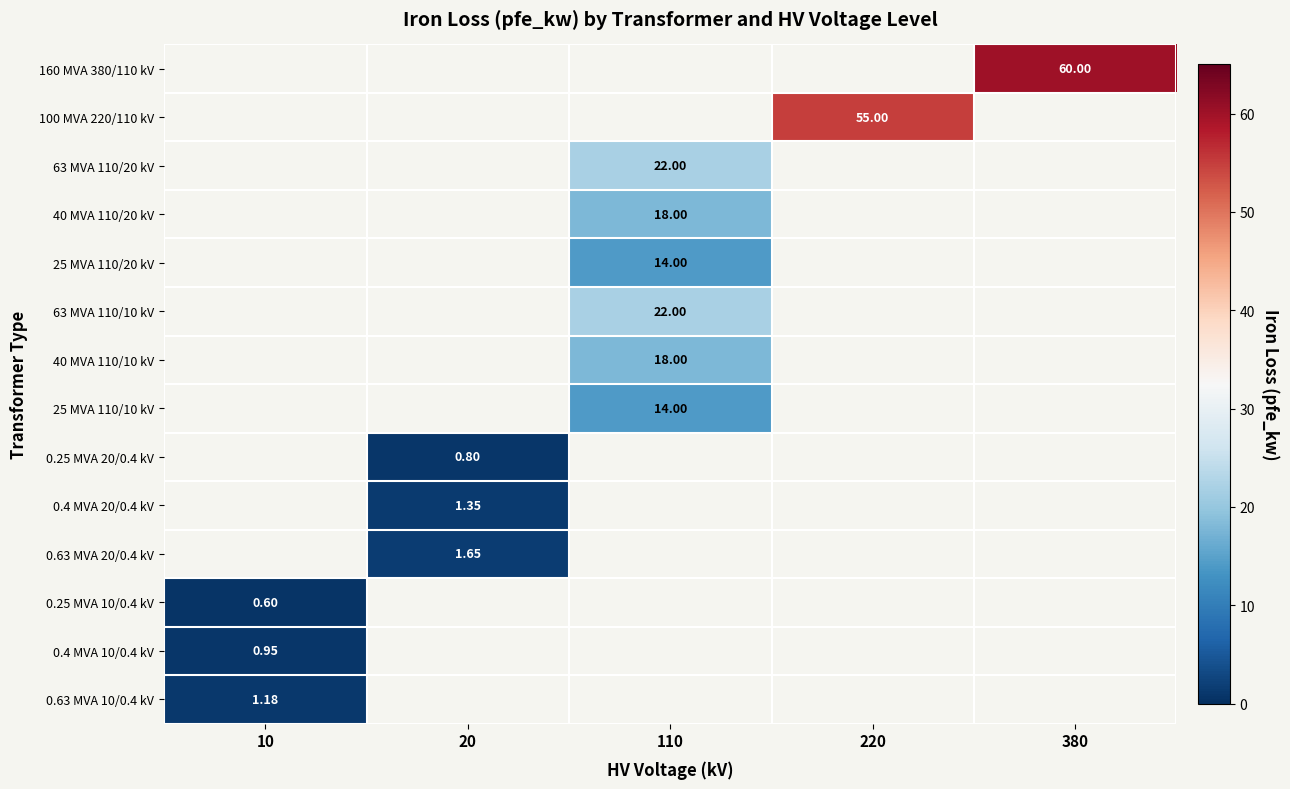

How many values in 0.25 MVA 10/0.4 kV are above zero?

1